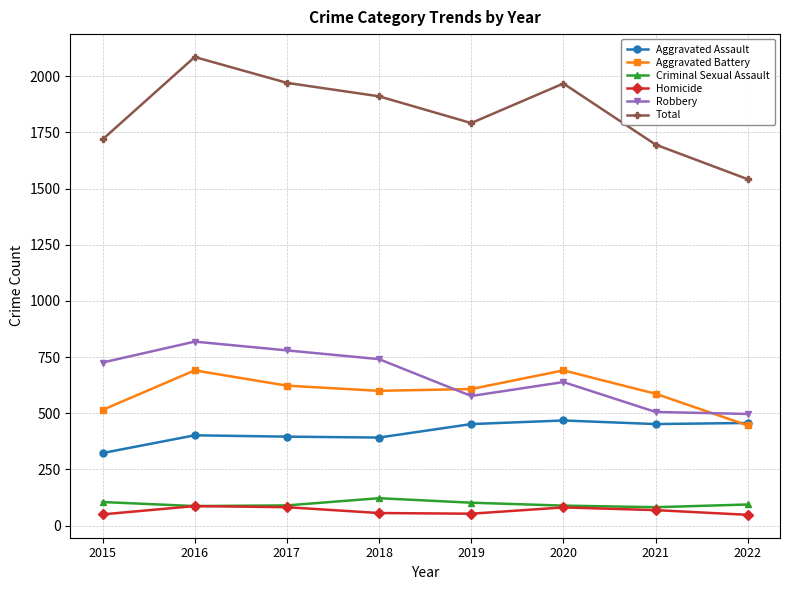

How many intersections are there between Aggravated Battery and Aggravated Assault?

1